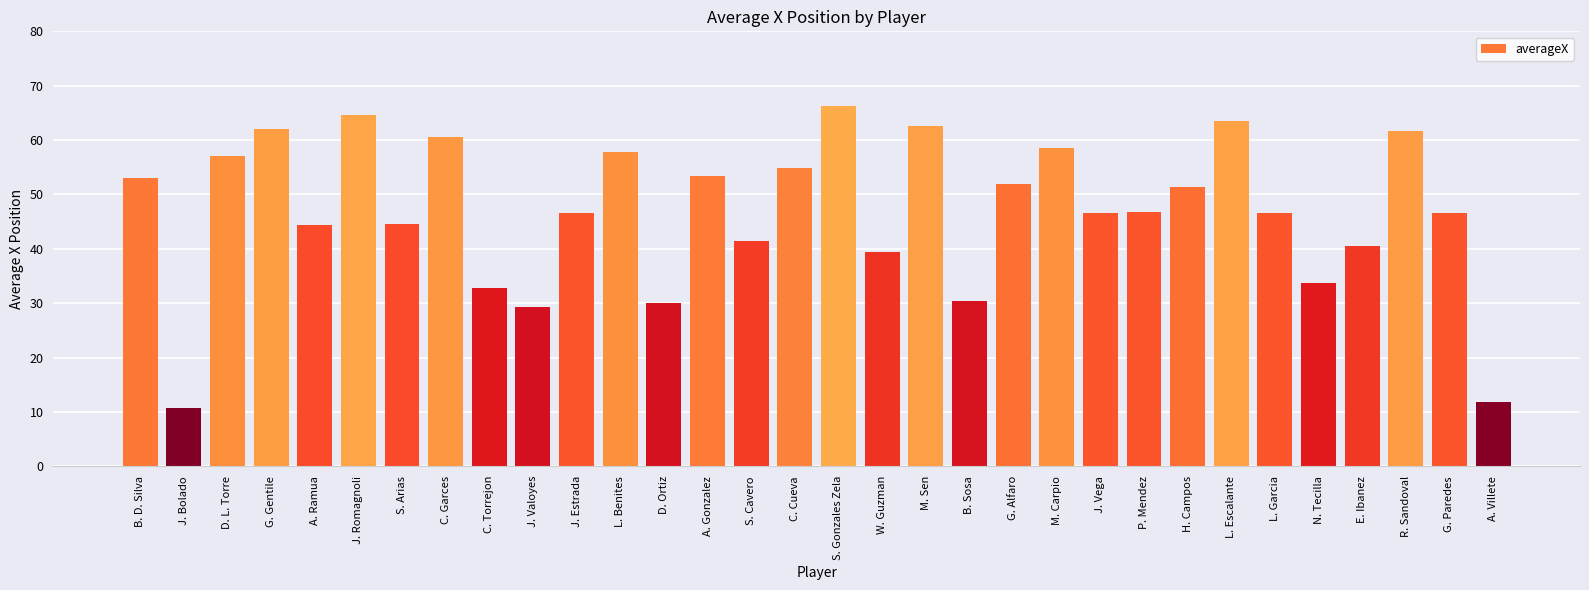

What position from the right is D. Ortiz?

20